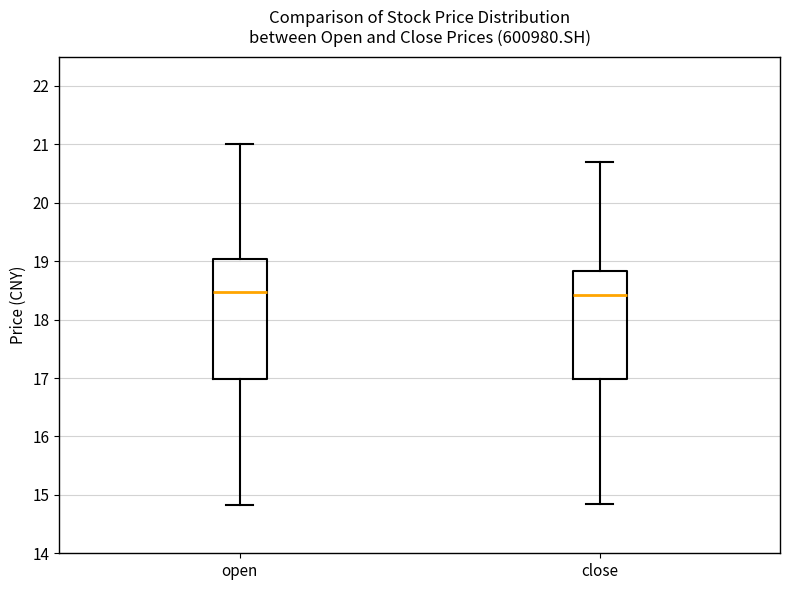

Where is the upper edge of the box for close on the y-axis? The values are not printed on the chart, so give them approximately, as read against the axis.

18.8